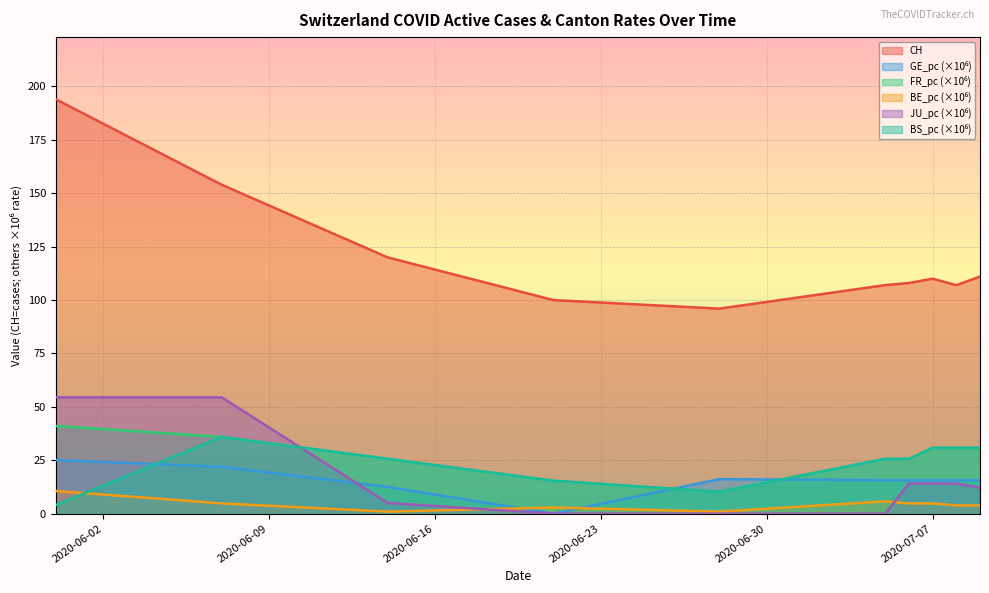

What is the difference between the maximum and minimum values in the FR_pc series?

30.8